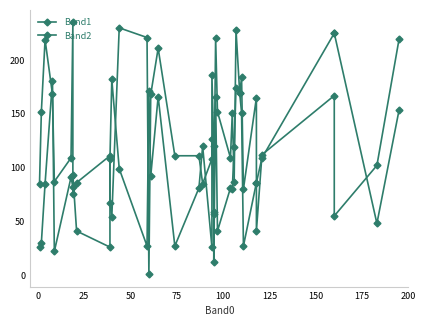

List the series in order of their overall mean, highest first.

Band2, Band1